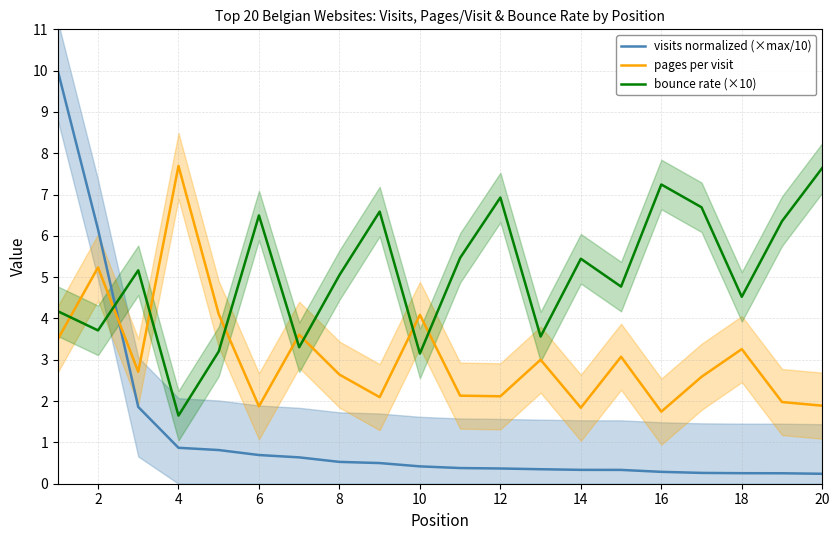

What is the minimum value for bounce rate (×10)?

1.6